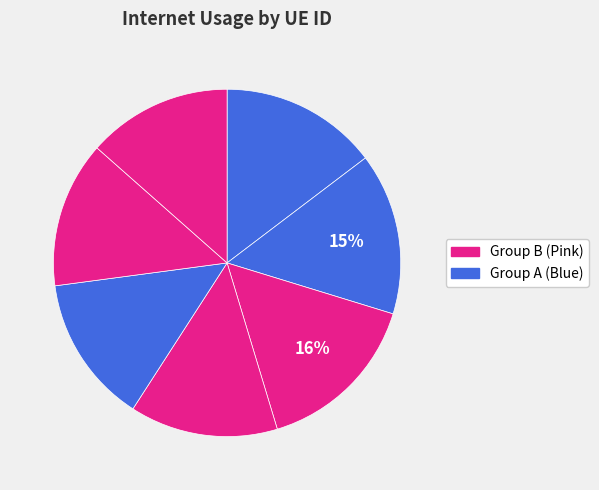

To the nearest percent, what is the difference between the largest and smallest slice percentages?

2%